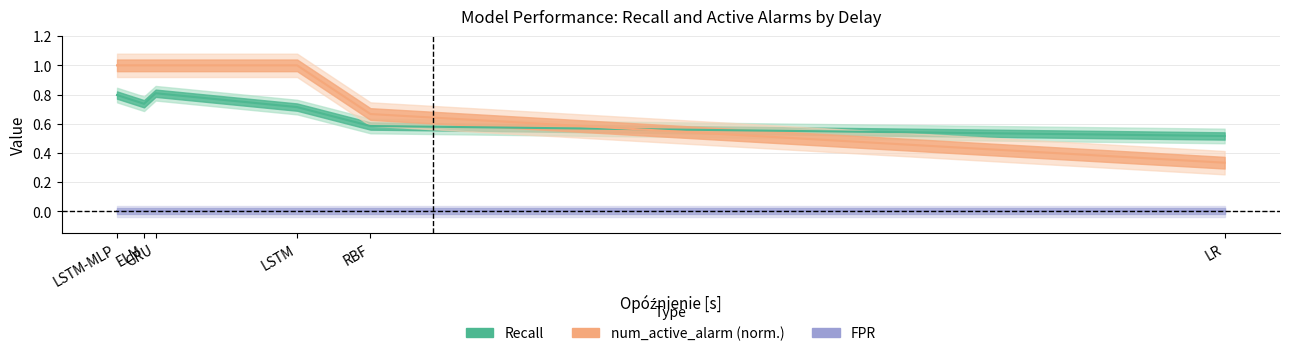

What position from the left is RBF?

5